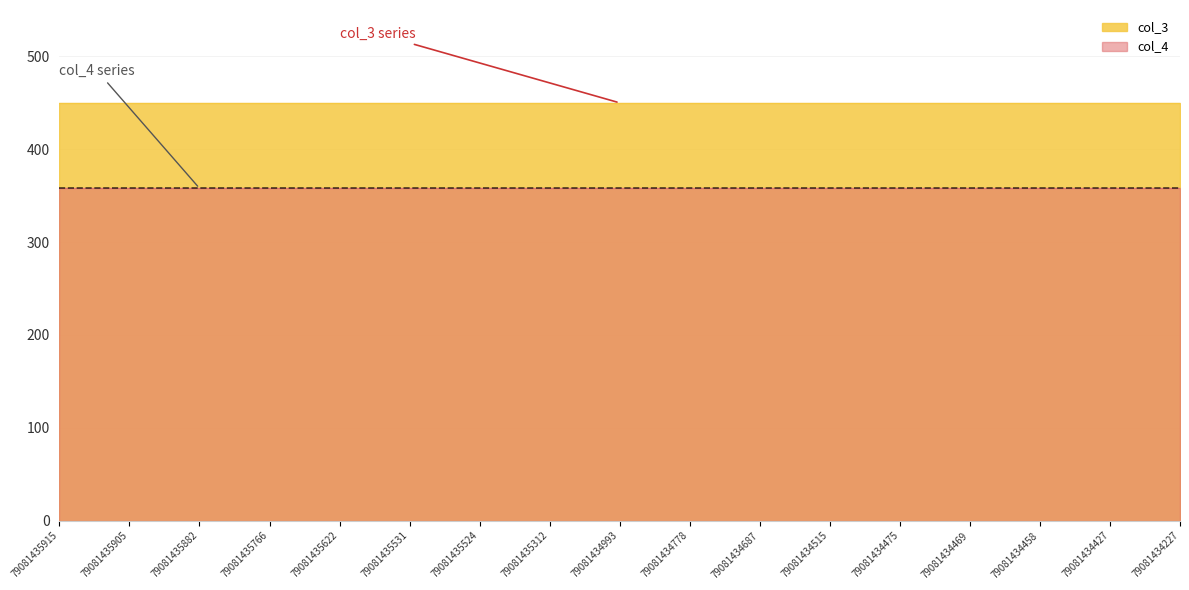

List the labels in order of col_3 value, smallest first.

79081435915, 79081435905, 79081435882, 79081435766, 79081435622, 79081435531, 79081435524, 79081435312, 79081434993, 79081434778, 79081434687, 79081434515, 79081434475, 79081434469, 79081434458, 79081434427, 79081434227